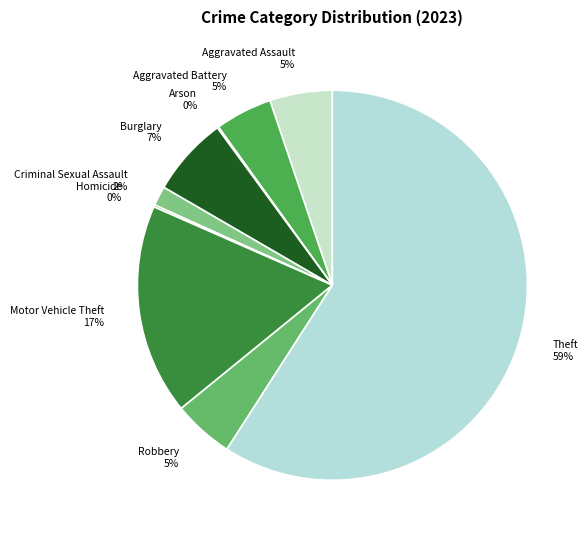

To the nearest percent, what is the difference between the largest and smallest slice percentages?

59%